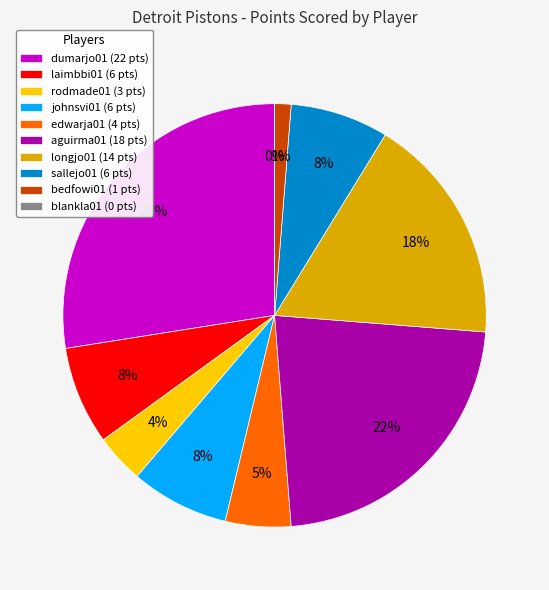

What is the smallest slice in the pie chart?

blankla01